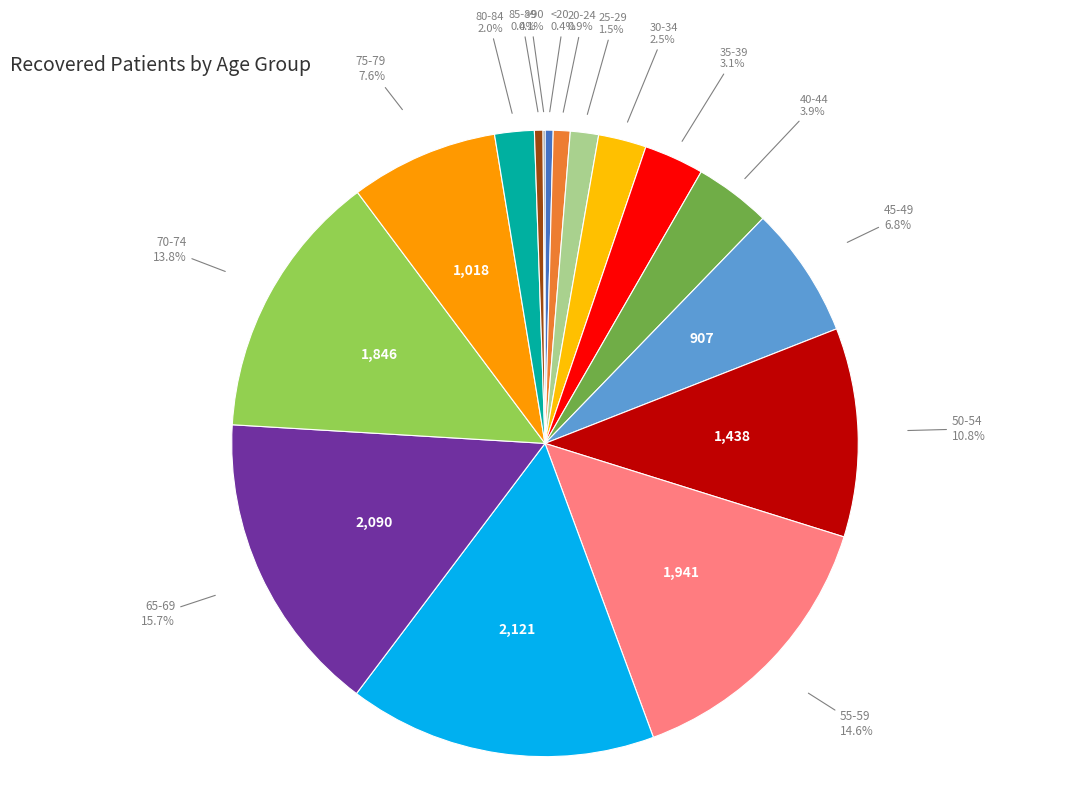

Rank the categories by value from highest to lowest.

60-64, 65-69, 55-59, 70-74, 50-54, 75-79, 45-49, 40-44, 35-39, 30-34, 80-84, 25-29, 20-24, 85-89, <20, >90